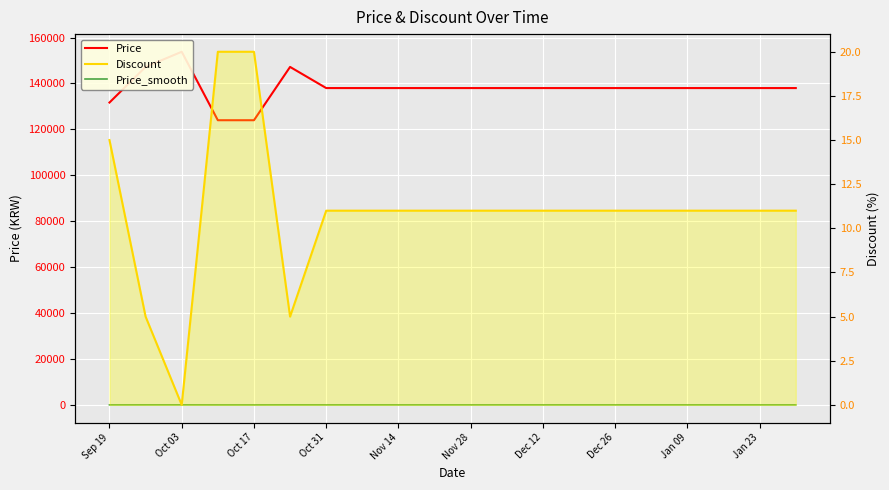

The Price_smooth series shows 138.4 at Sep 19. True or false?

False